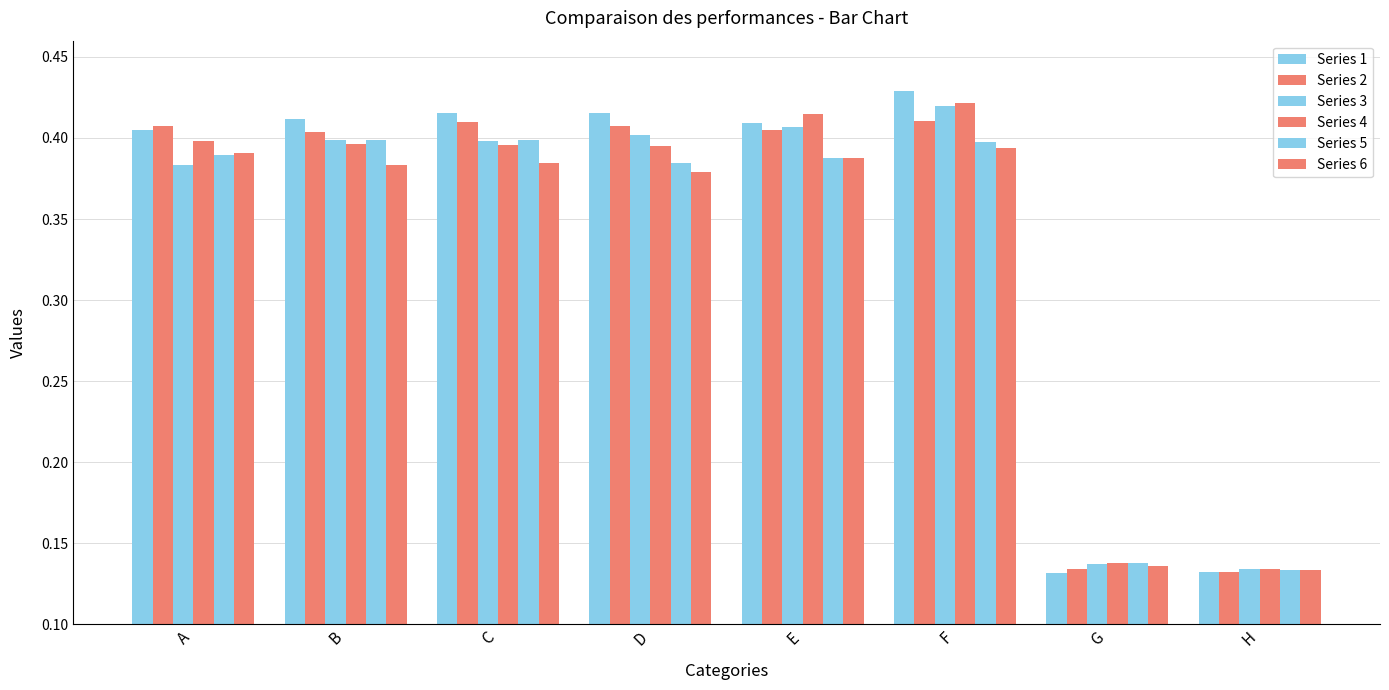

Which series has the widest spread of values?

Series 1